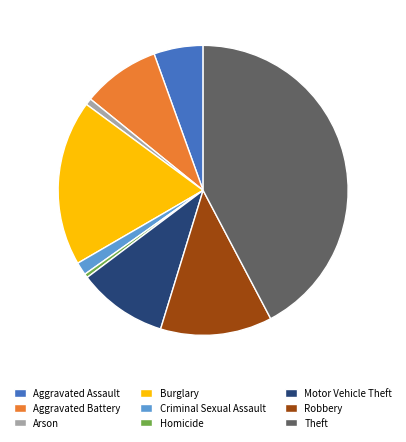

The Criminal Sexual Assault slice represents 11% of the pie. True or false?

False